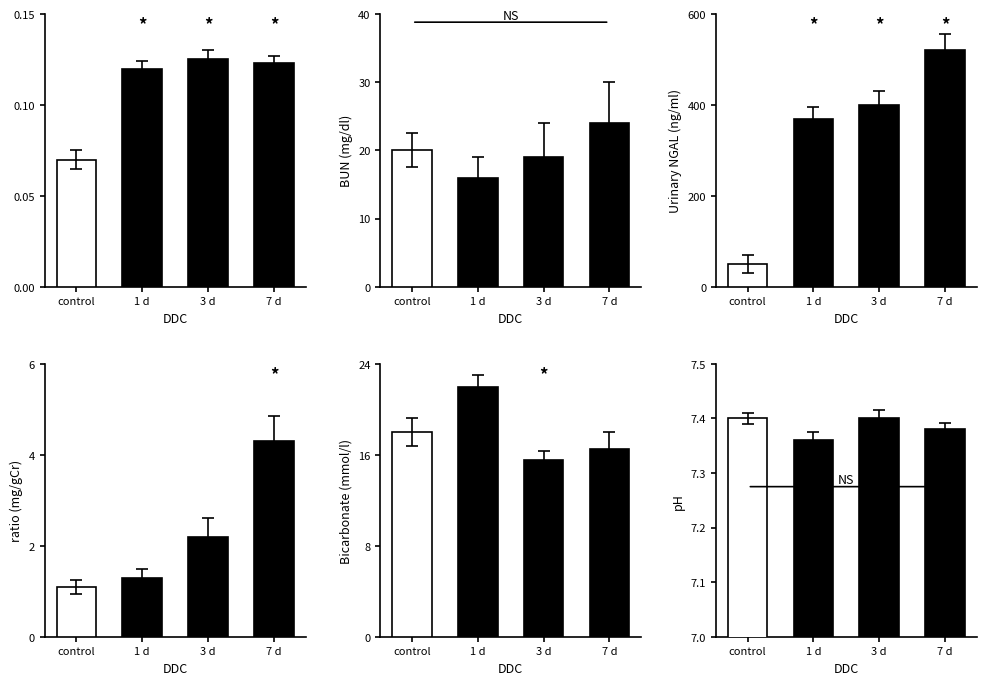

List the labels in order of 3 d value, smallest first.

0, 3, 5, 4, 1, 2